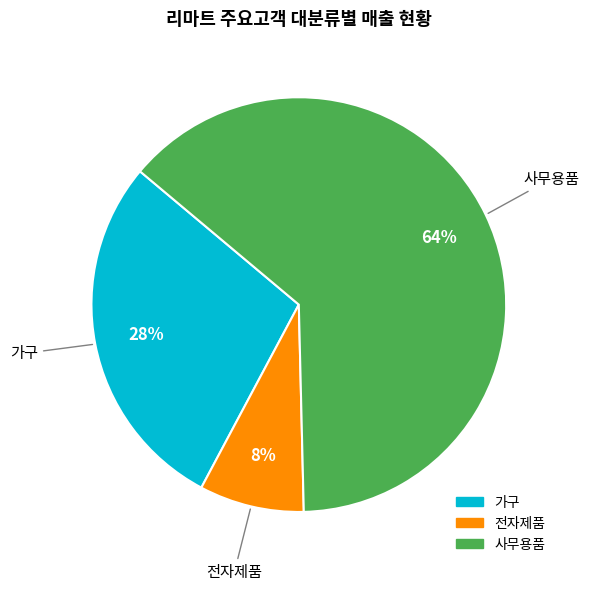

Does any single category account for the majority?

Yes